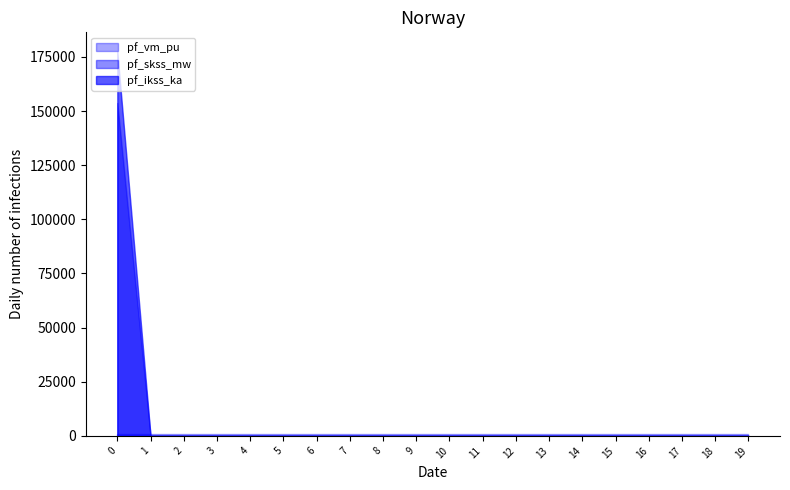

The value of pf_ikss_ka at 16 is 64218.9. True or false?

False